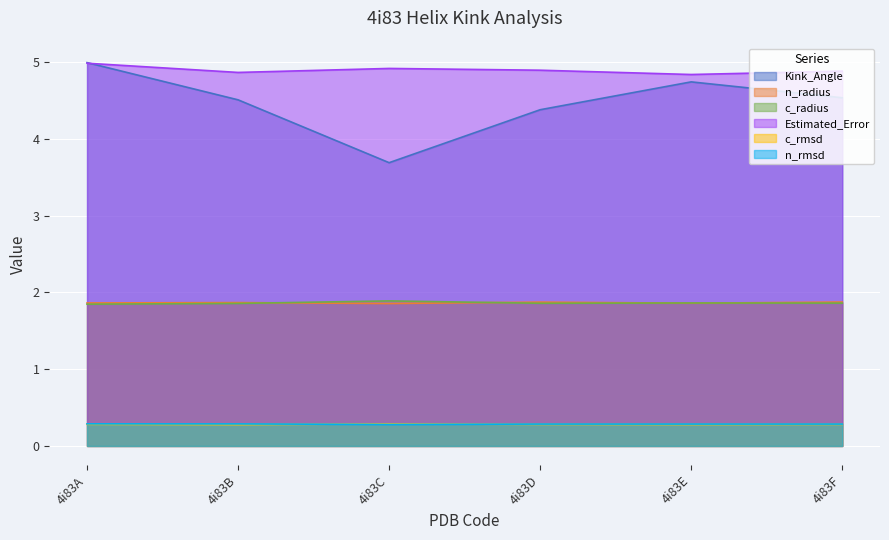

What is the total value across all series at 4i83B?

13.7